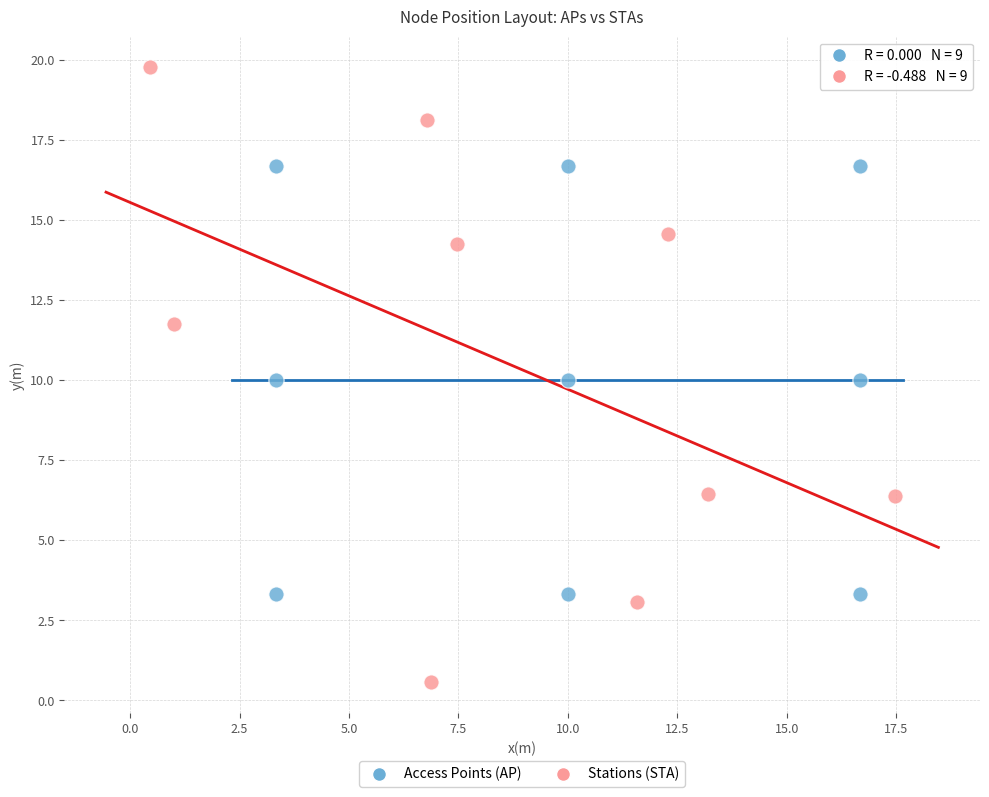

What are all the series names shown in the legend?

Access Points (AP), Stations (STA)